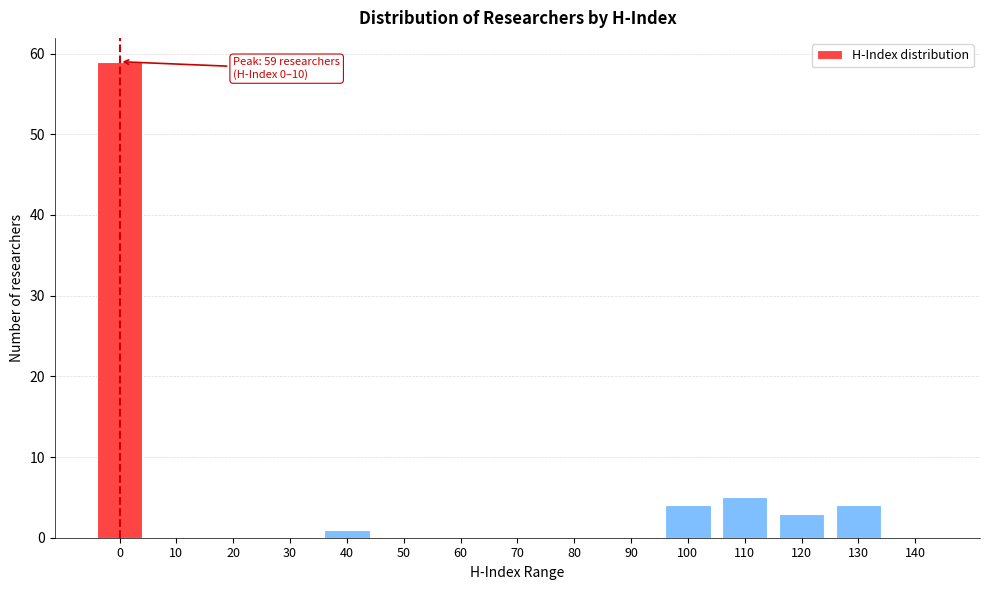

Reading left to right, list all the values displayed in this chart.

0=59	10=0	20=0	30=0	40=1	50=0	60=0	70=0	80=0	90=0	100=4	110=5	120=3	130=4	140=0